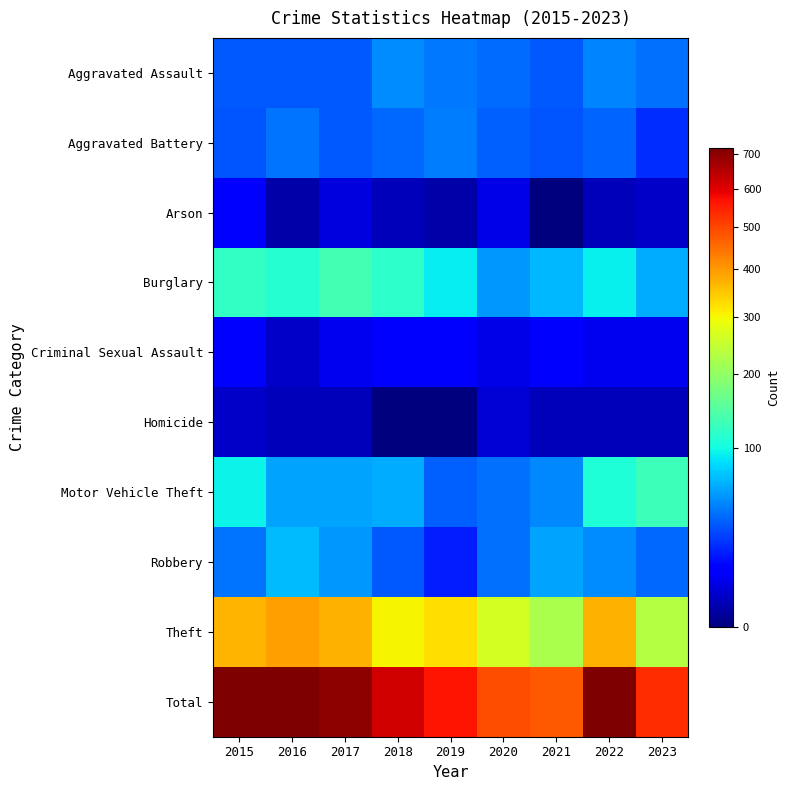

Between 2015 and 2021, which is larger?

2015